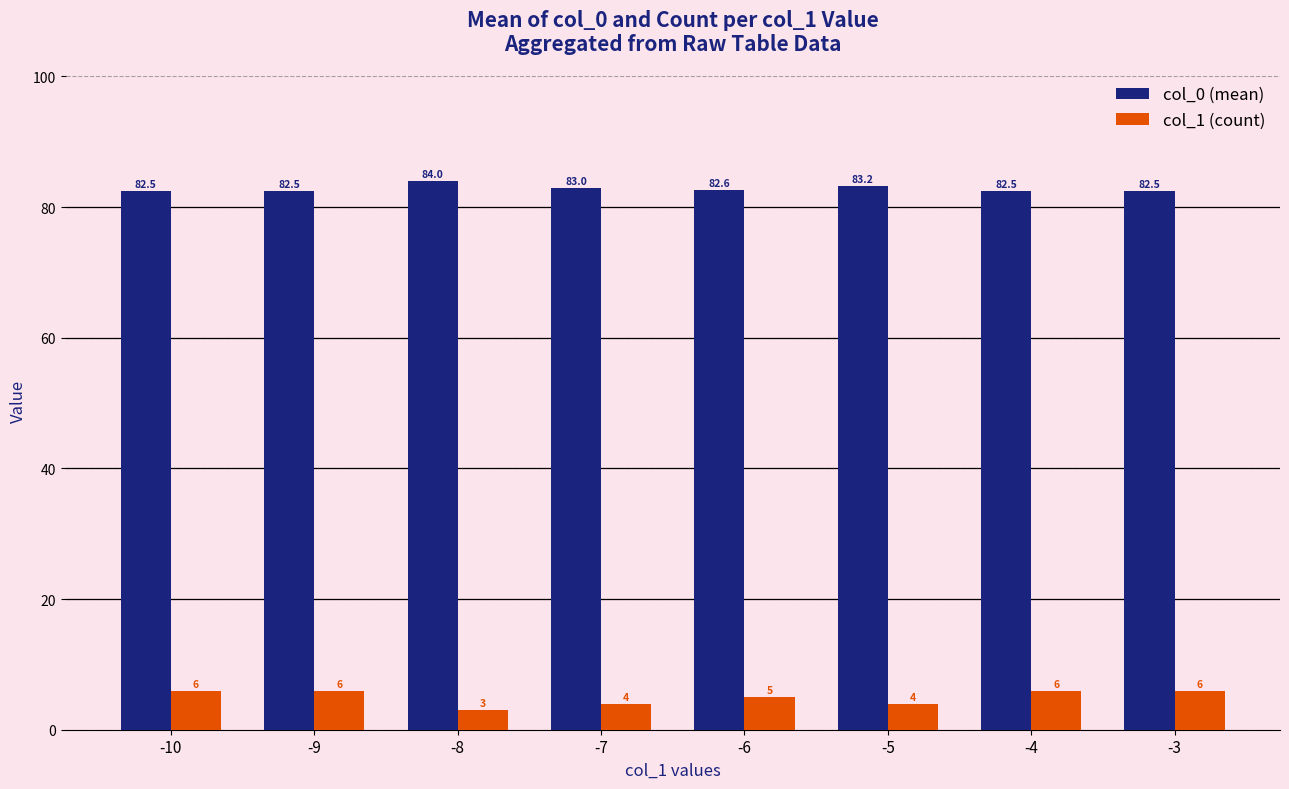

The value of col_1 (count) at -9 is 9.1. True or false?

False